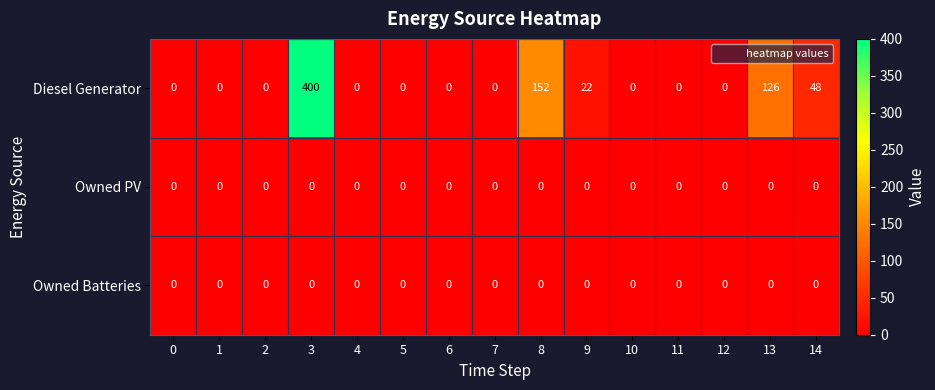

The value of Diesel Generator at 11 is 0. True or false?

True